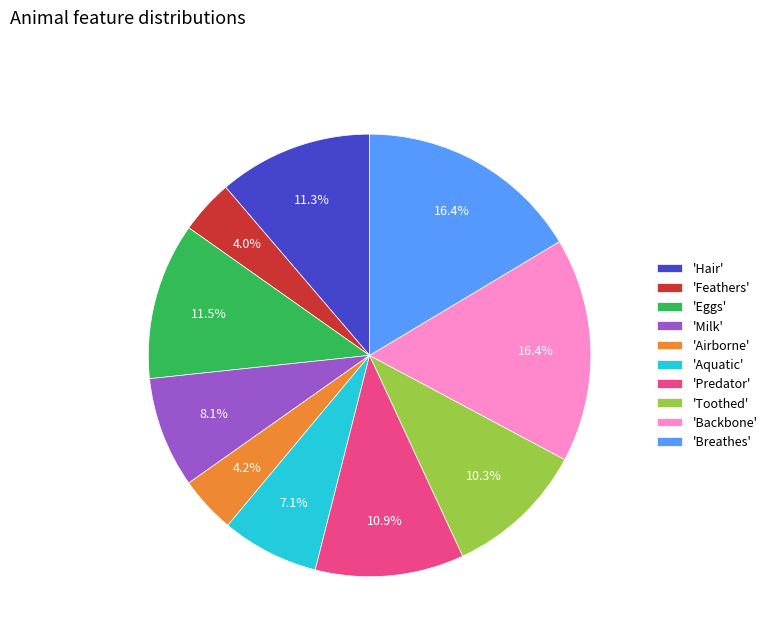

What portion of the pie excludes 'Breathes'?

83.6%